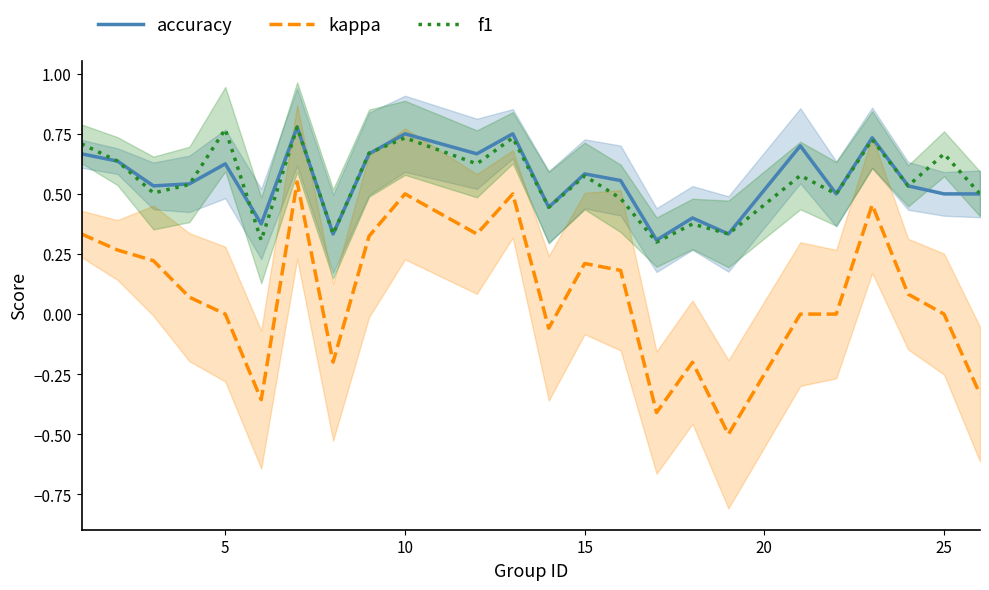

True or false: accuracy and kappa cross at least once.

False